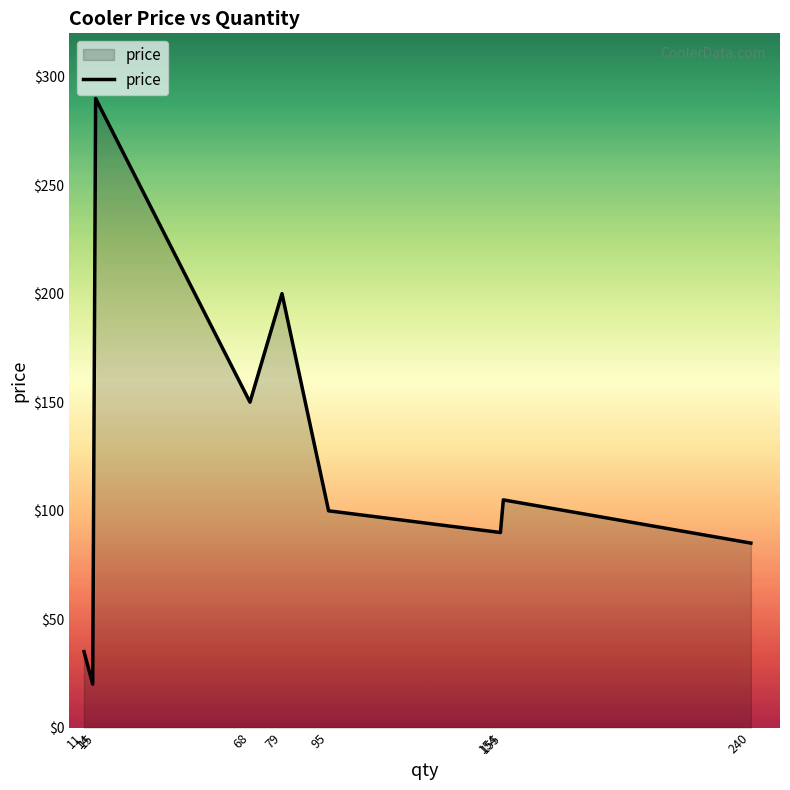

Reading right to left, what are all the values shown in this chart?

85.0	104.9	89.9	99.9	200.0	150.0	290.0	20.0	35.0